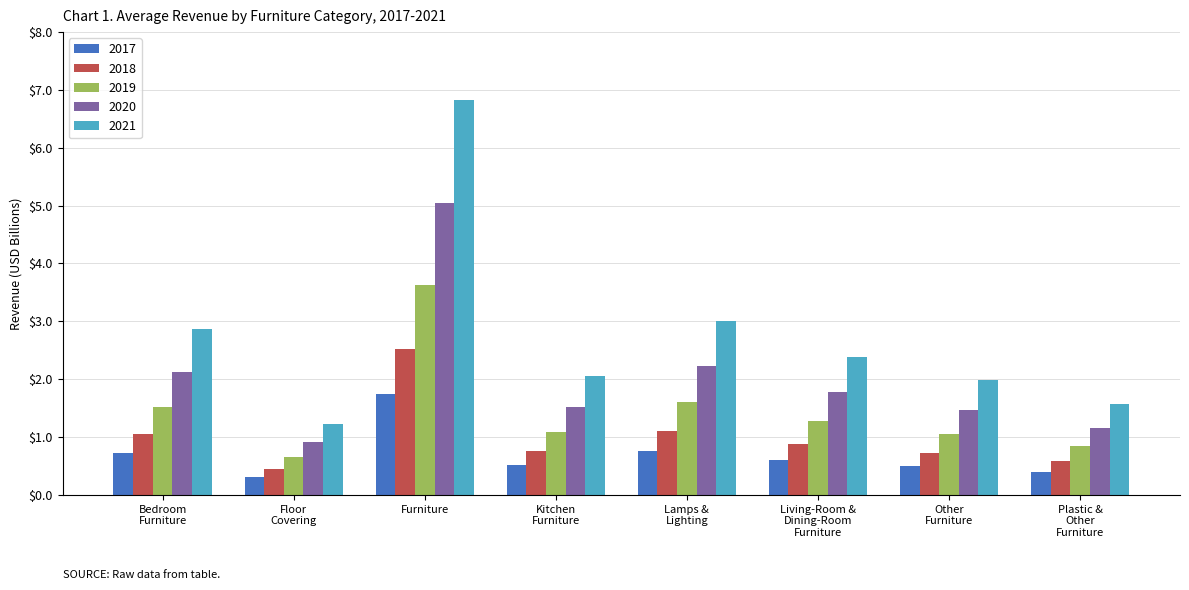

How many distinct data groups are displayed?

5